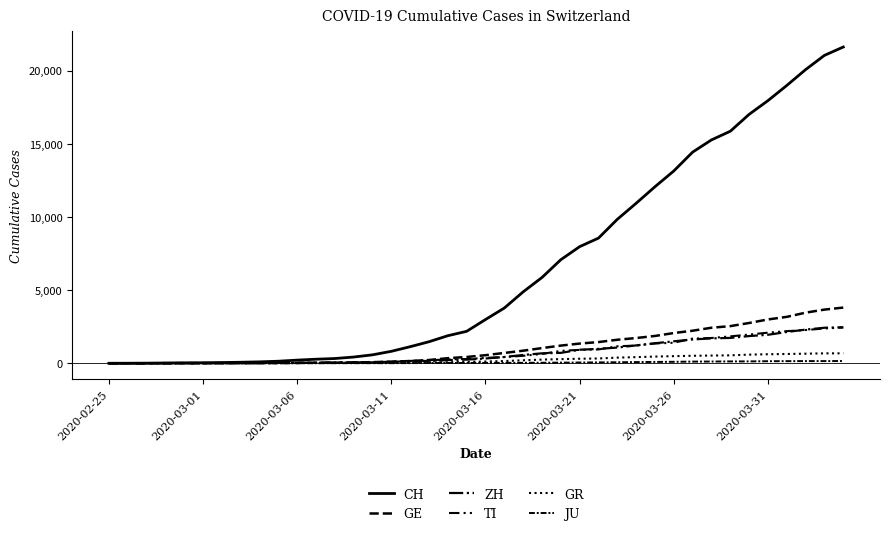

Is this an area chart (filled region under the line)?

No